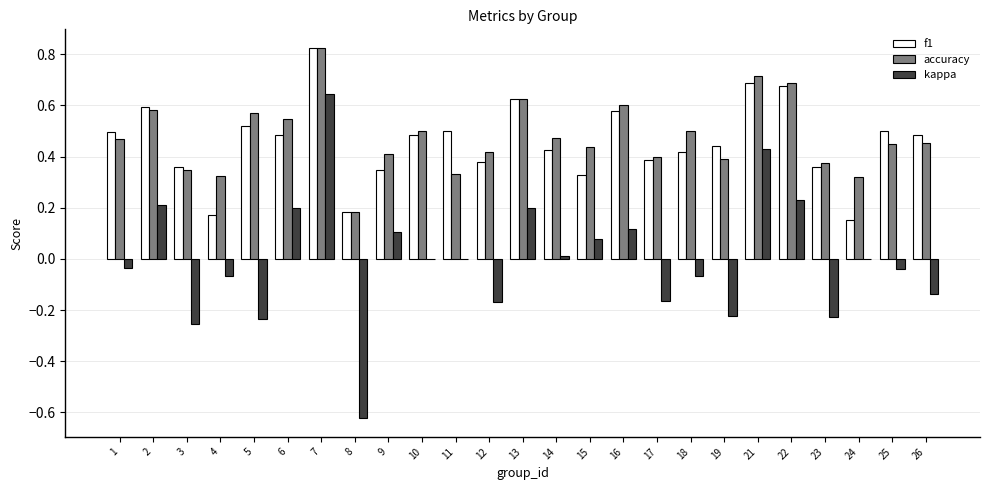

Between 11 and 12, which series saw the biggest shift?

kappa